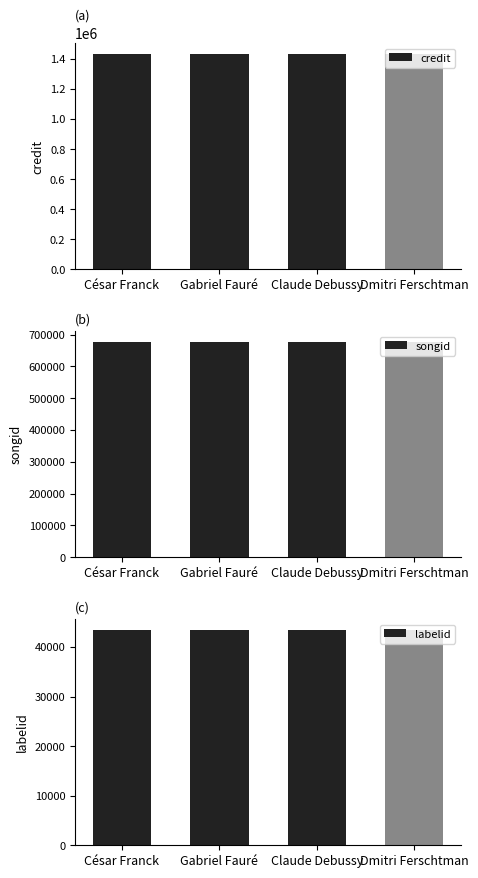

What is the sum of the credit values at Dmitri Ferschtman and Claude Debussy?

2868956